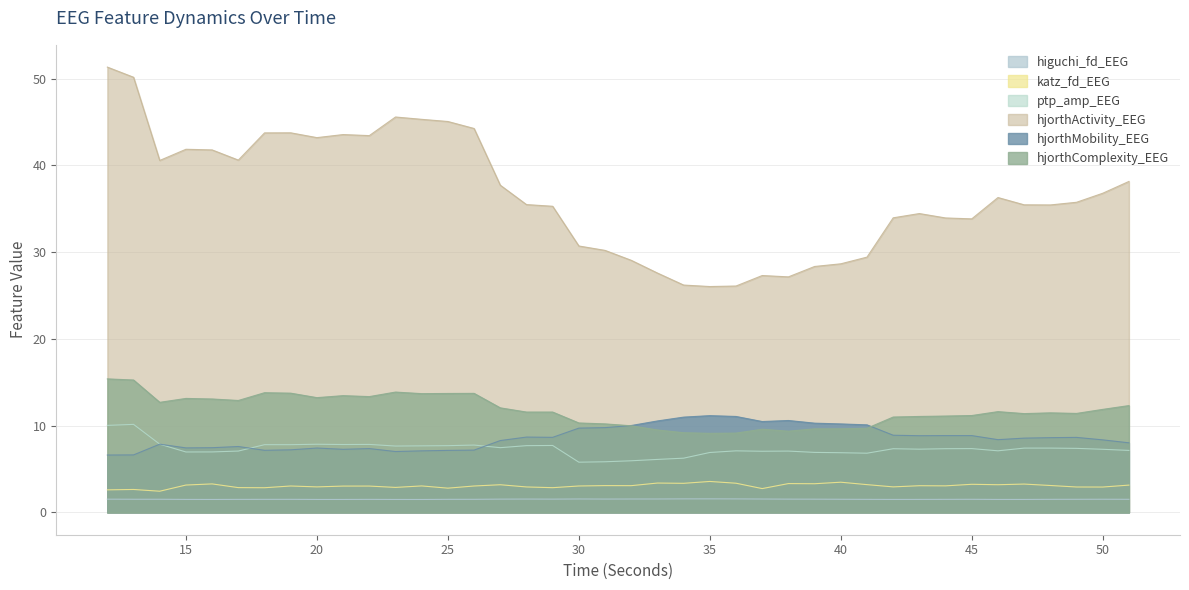

At which label does hjorthMobility_EEG first exceed 8?

27